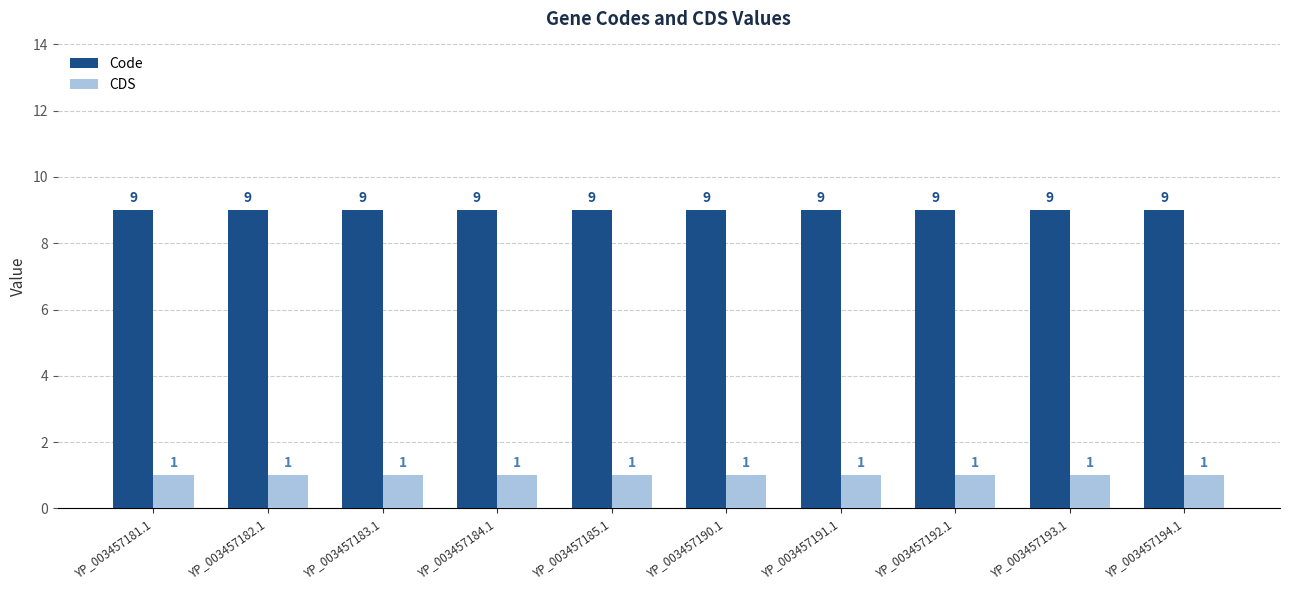

Rank the series by their maximum value, from lowest to highest.

CDS, Code